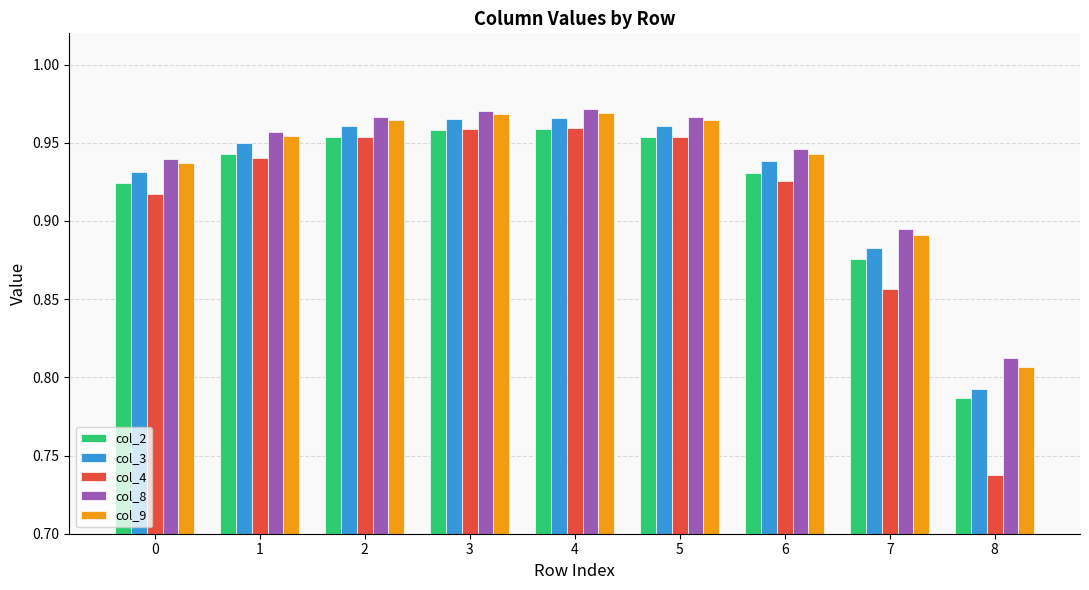

Which series has the widest spread of values?

col_4